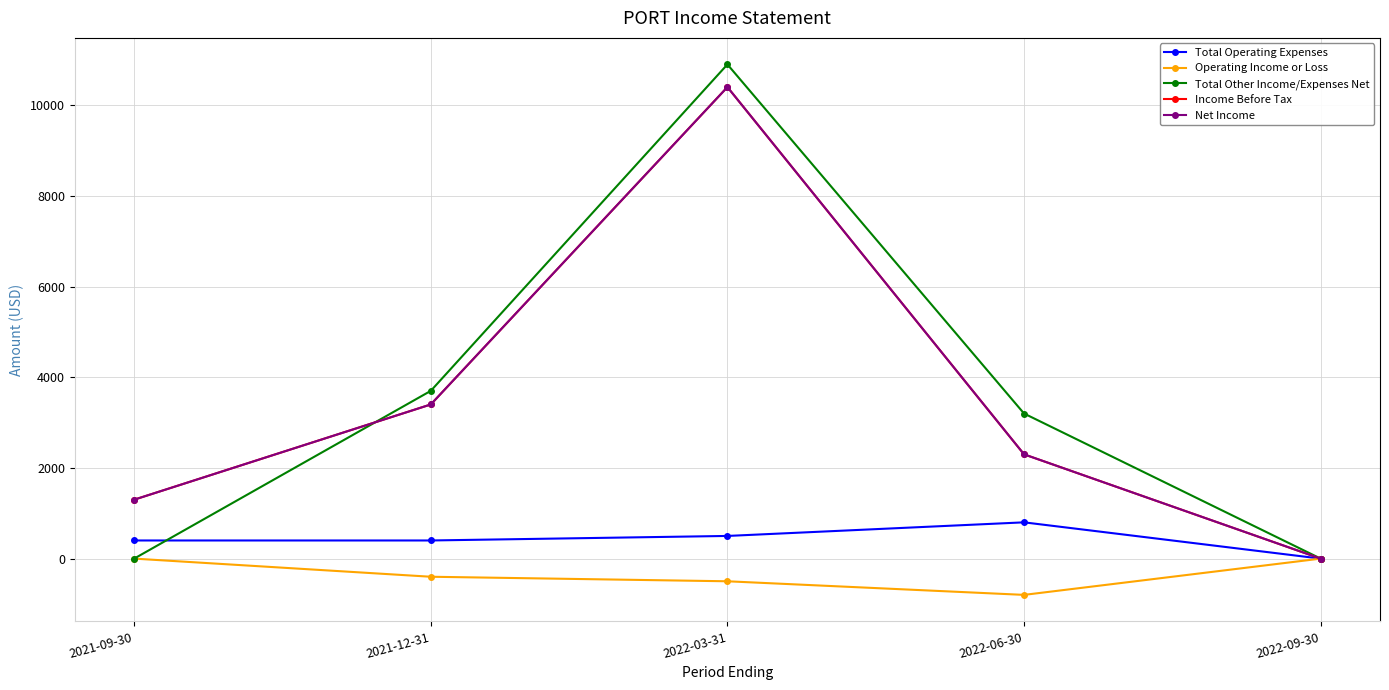

The Total Operating Expenses series shows 709 at 2021-09-30. True or false?

False